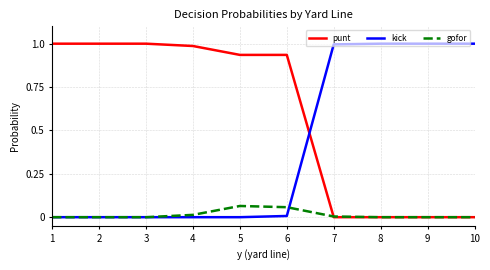

List the series in order of their overall mean, highest first.

punt, kick, gofor